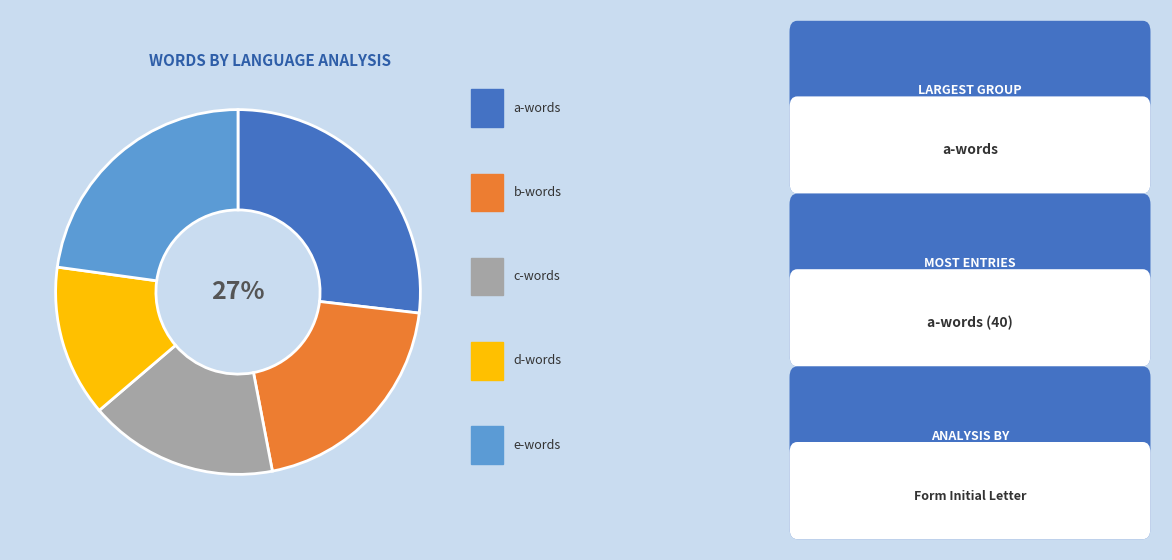

To the nearest percent, what is the average slice percentage?

20%